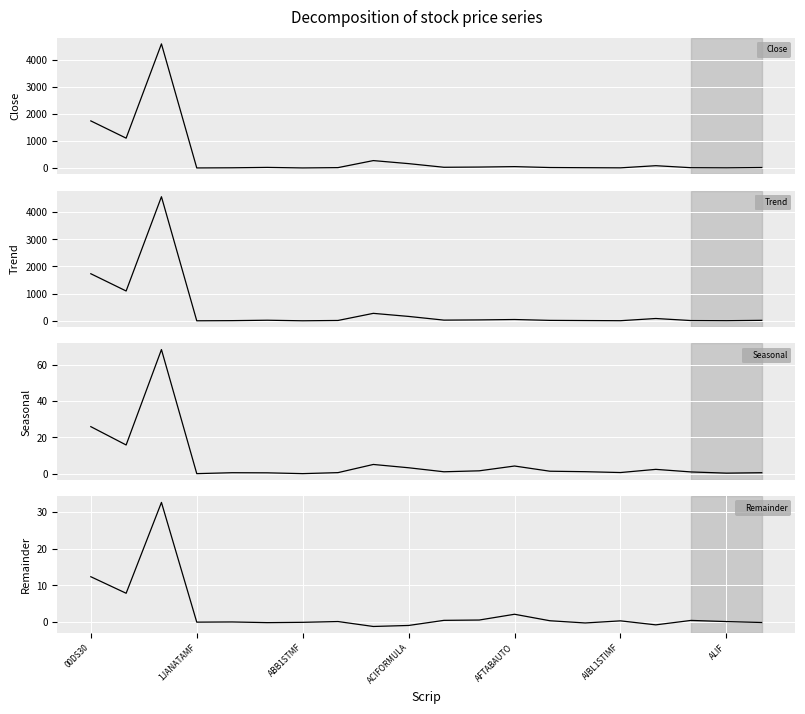

What is the maximum value for Close?

4596.8